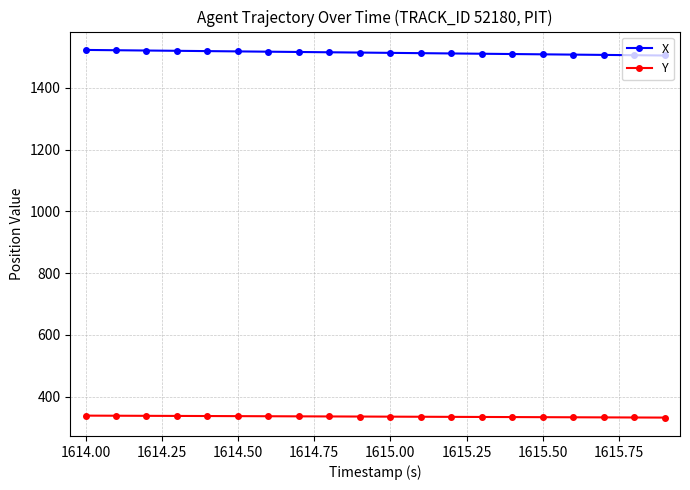

Rank the series by their average value, from highest to lowest.

X, Y